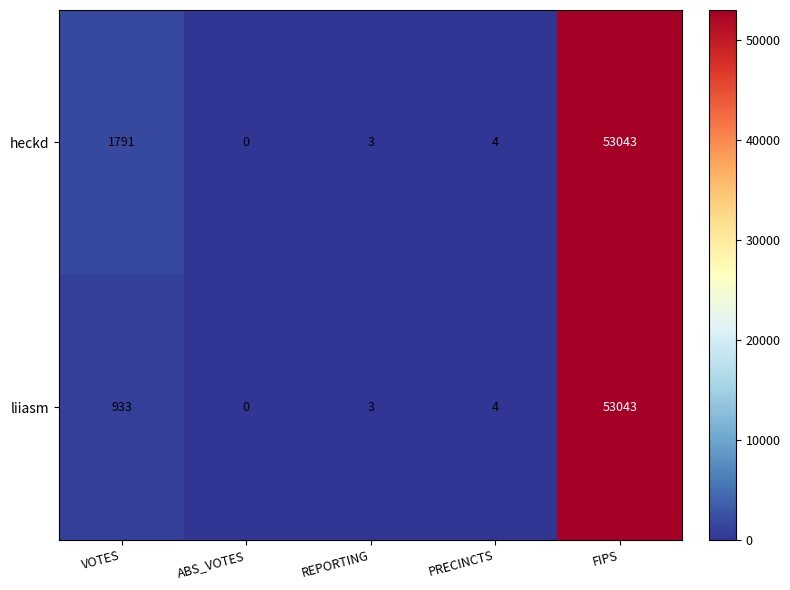

Is it true that liiasm equals 1288 at VOTES?

False